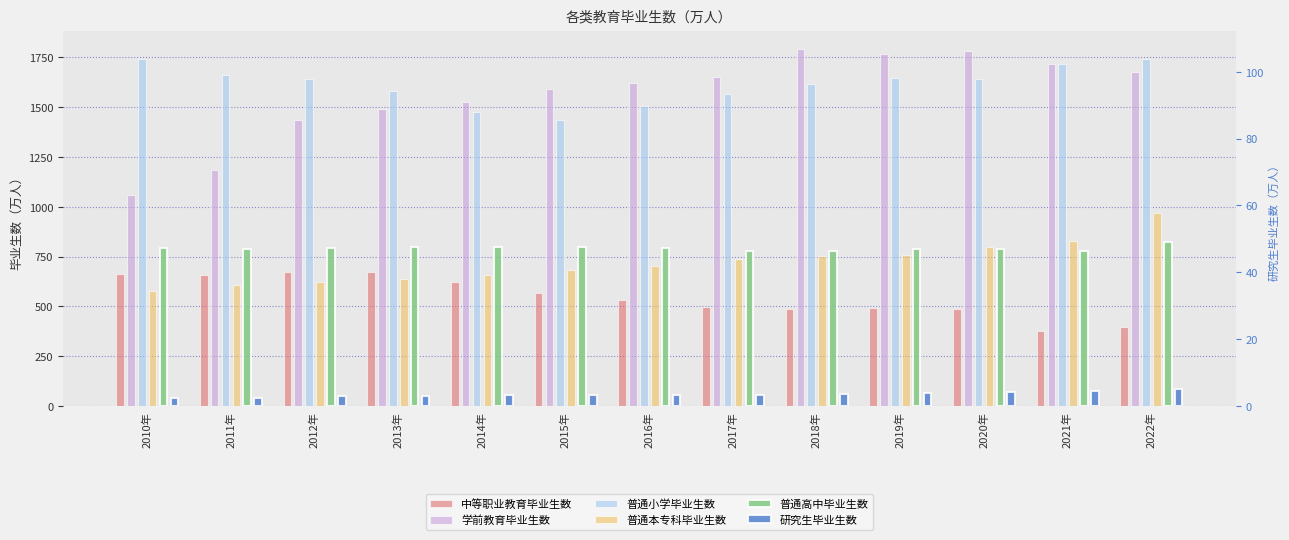

List the series in order of their peak value, highest first.

学前教育毕业生数, 普通小学毕业生数, 普通本专科毕业生数, 普通高中毕业生数, 中等职业教育毕业生数, 研究生毕业生数